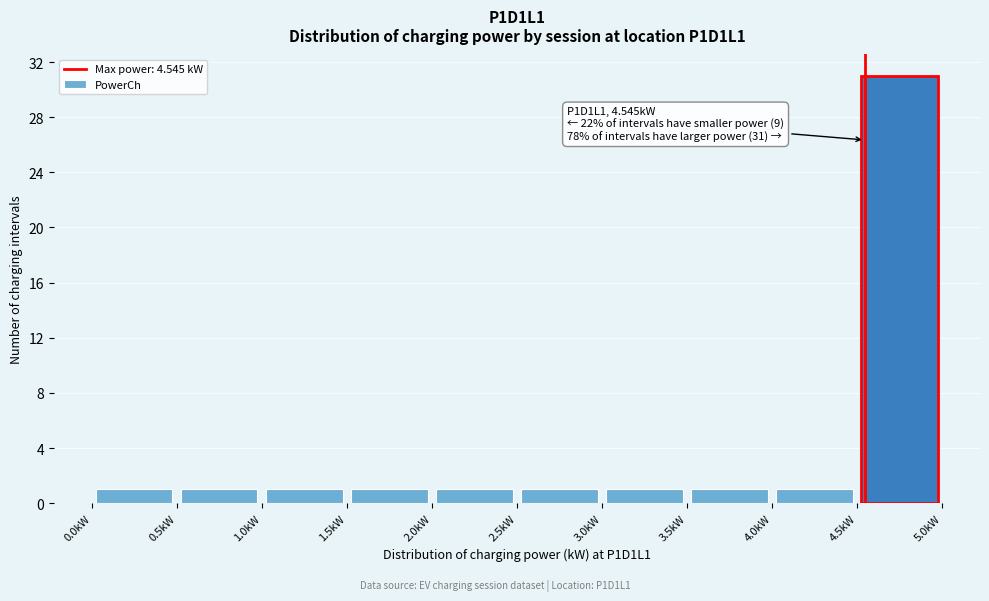

Which range on the x-axis has the tallest bar?

4.5 to 5.0